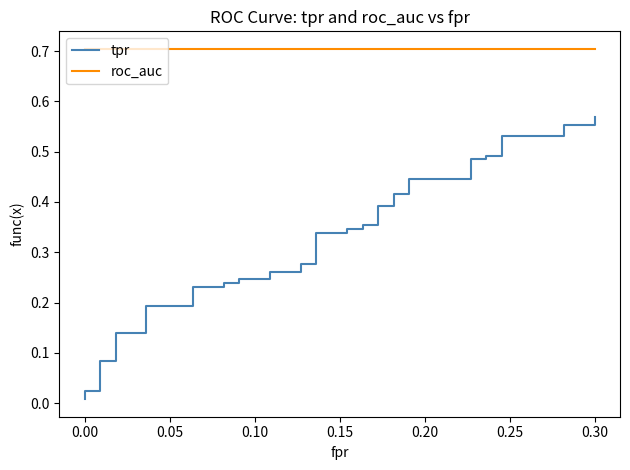

What are all the series names shown in the legend?

tpr, roc_auc